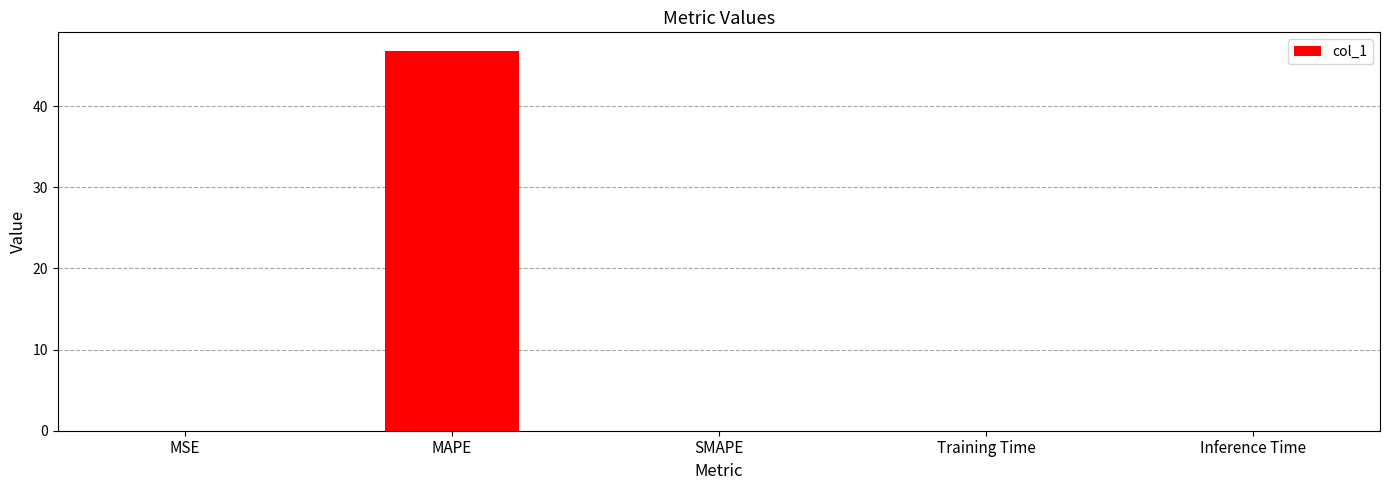

Are the bars grouped side by side (vs. stacked)?

No